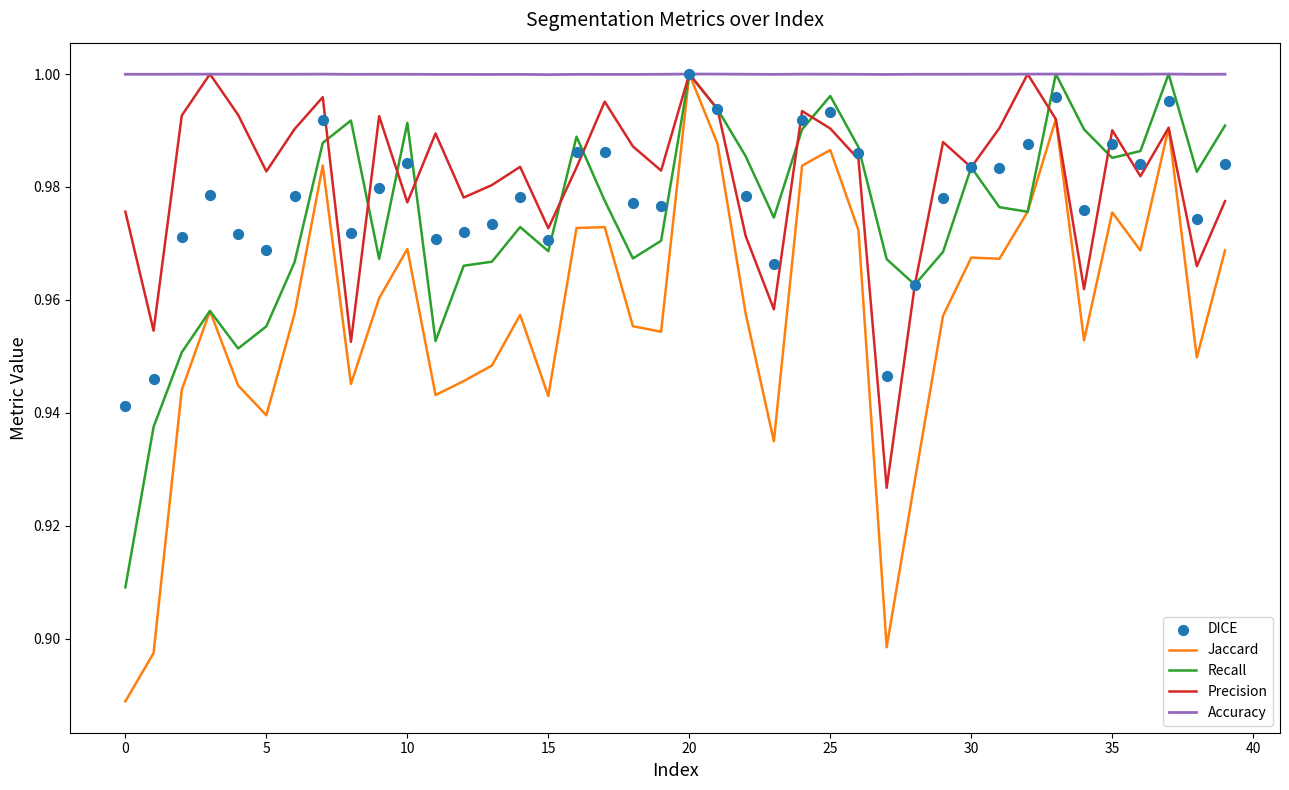

Which series contains the lowest Y value?

Jaccard